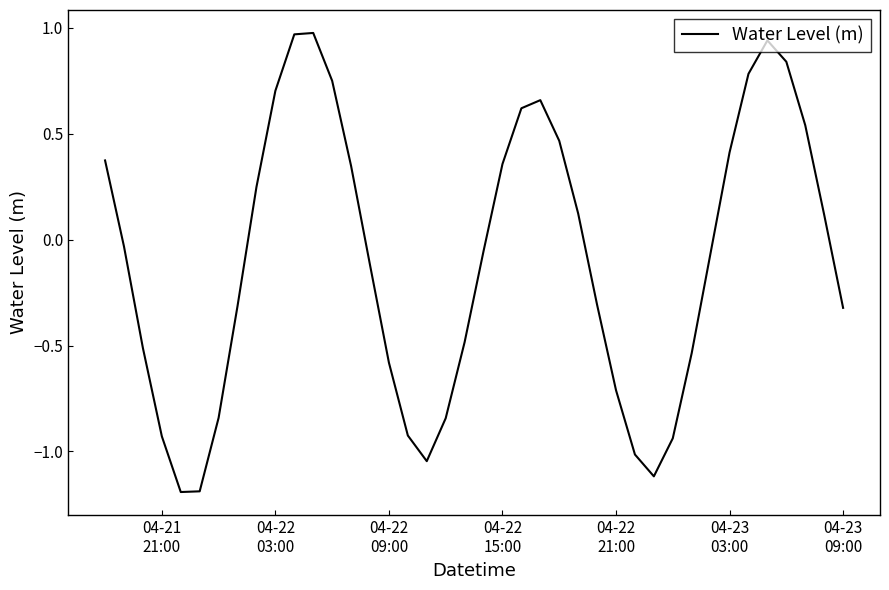

What is the difference between the maximum and minimum values?

2.2